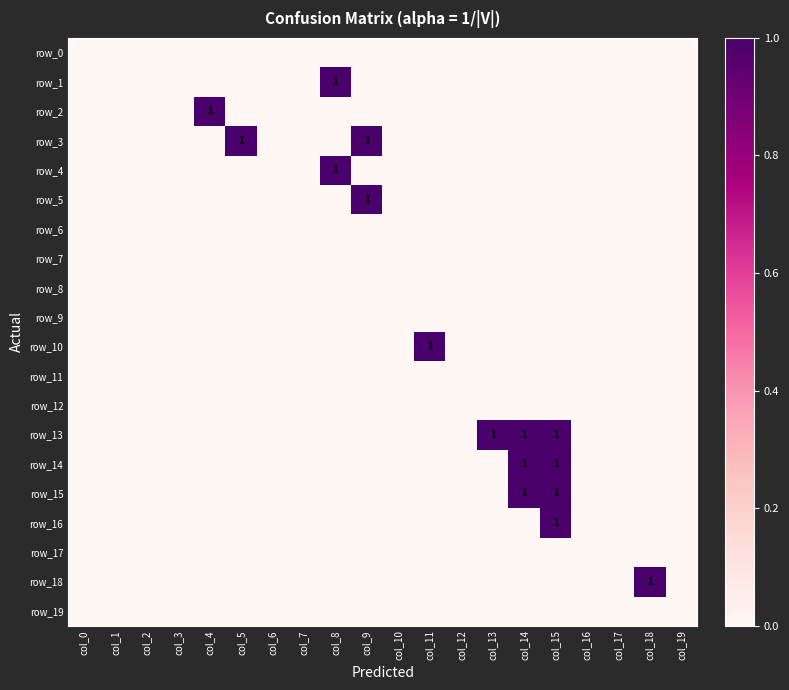

Rank the categories by row_14 value from lowest to highest.

col_0, col_1, col_2, col_3, col_4, col_5, col_6, col_7, col_8, col_9, col_10, col_11, col_12, col_13, col_16, col_17, col_18, col_19, col_14, col_15